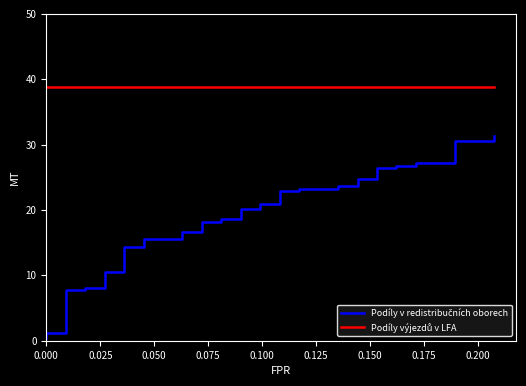

At how many categories does at least one series exceed 30?

40